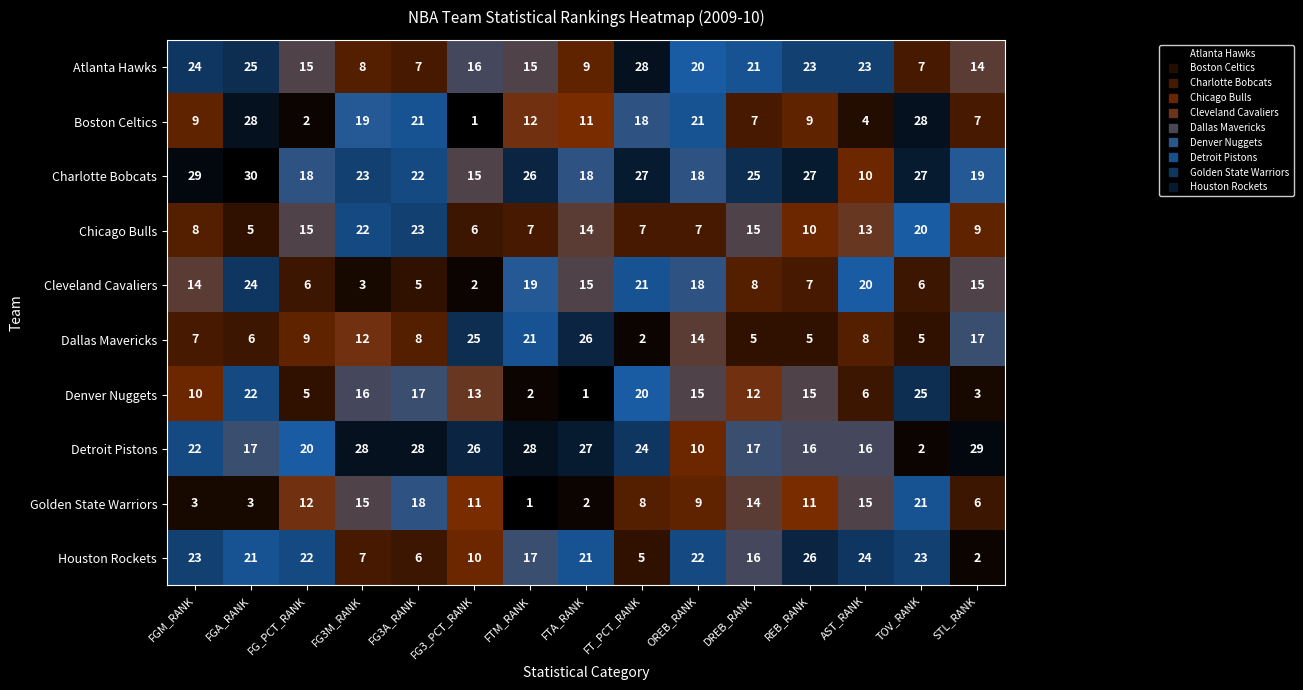

Where is Cleveland Cavaliers nearest to the value 13?

FGM_RANK